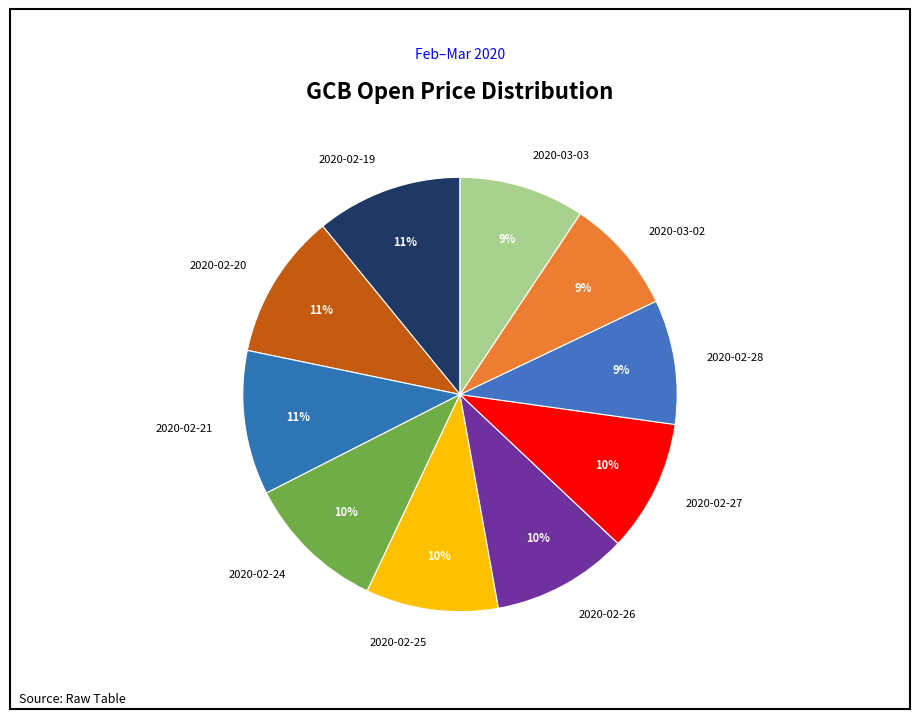

What percentage is the 2020-02-20 slice, to the nearest percent?

11%